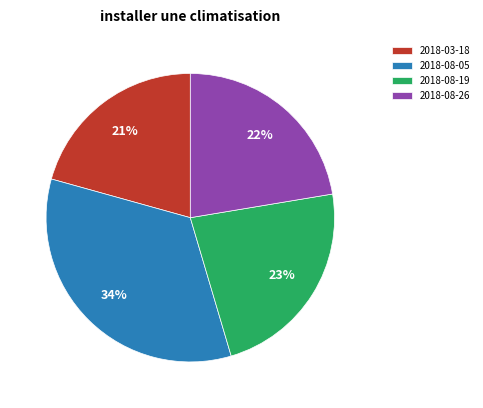

What percentage is the 2018-08-19 slice, to the nearest percent?

23%